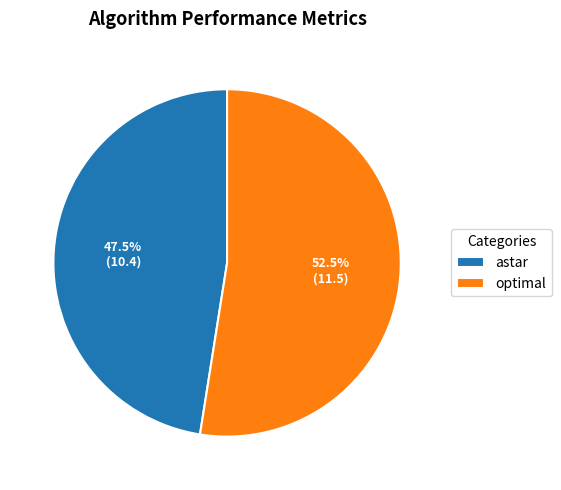

Does optimal represent more than half of the total?

Yes